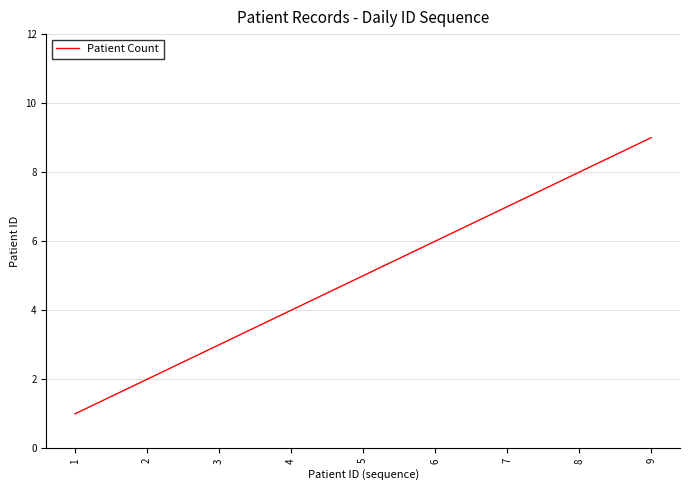

Rank the categories by value from lowest to highest.

1, 2, 3, 4, 5, 6, 7, 8, 9